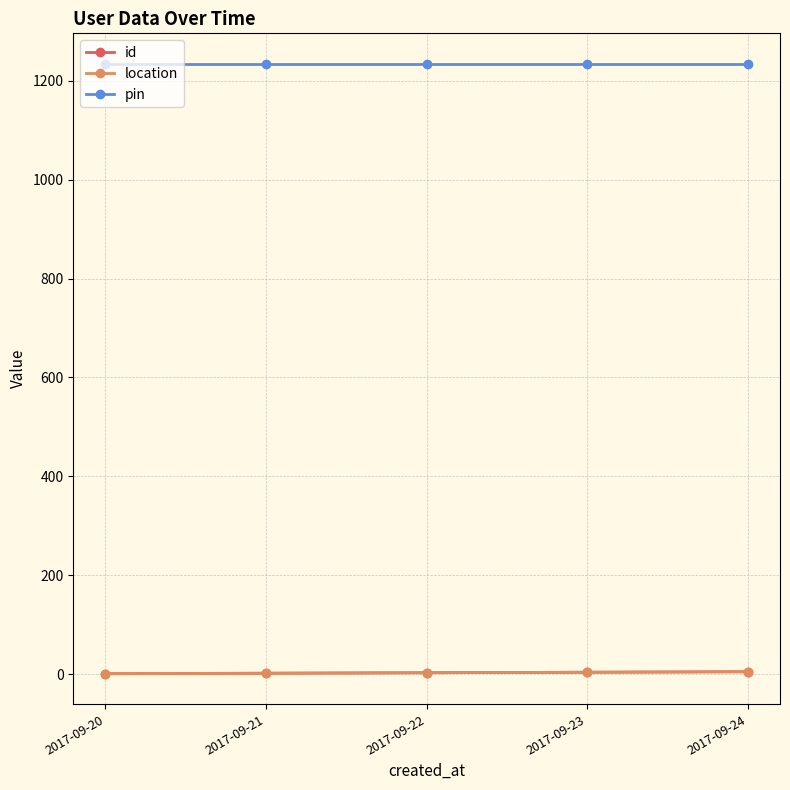

What is the minimum value for location?

1